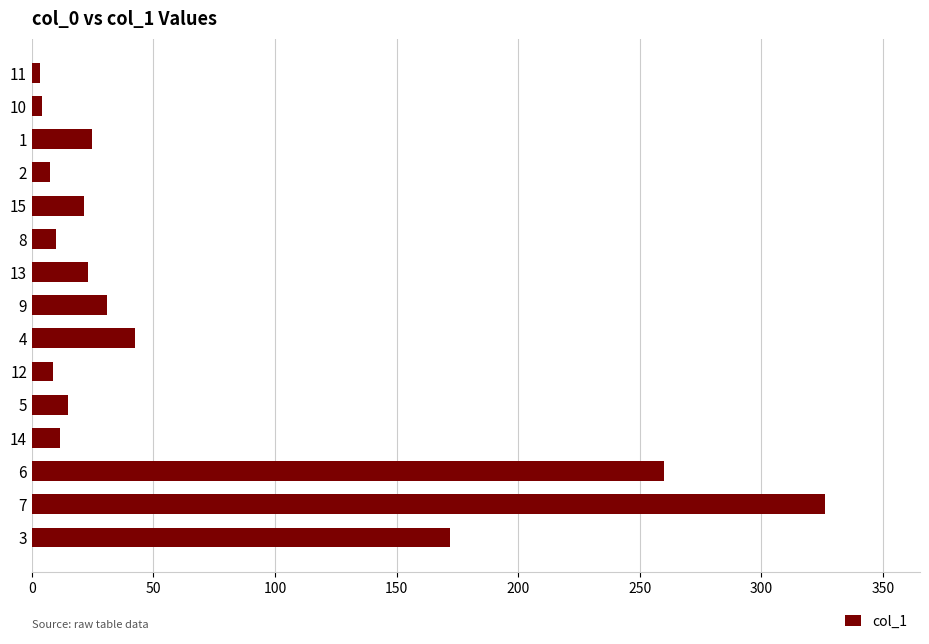

What is the value of the 14th bar from the top?

326.1